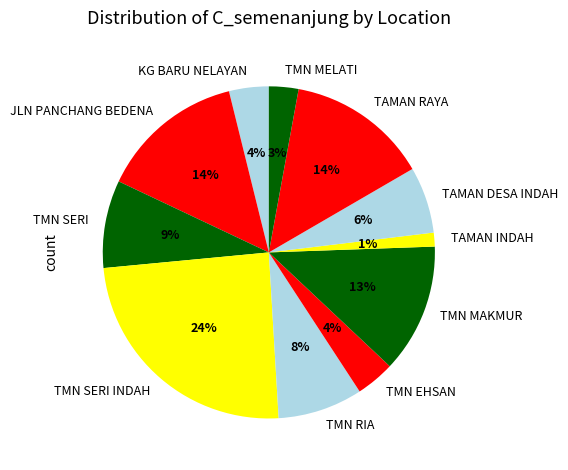

To the nearest percent, what percentage of the pie is TMN RIA?

8%